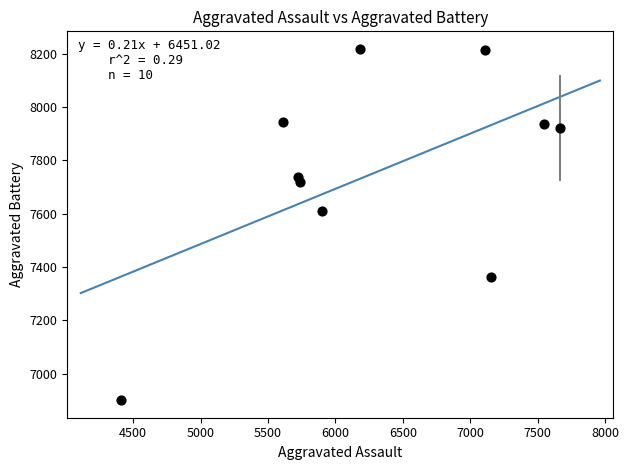

What is the range of X values (max minus min)?

3249